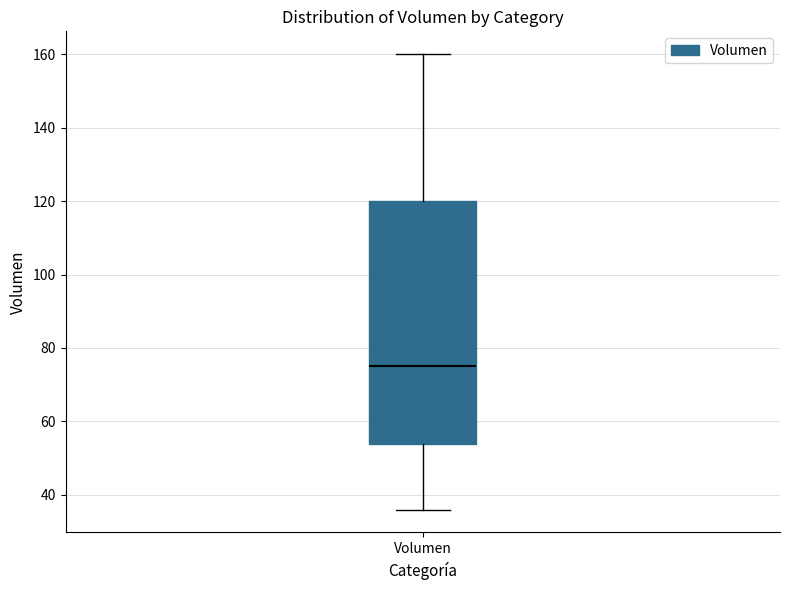

Where does the median line of the box for Volumen sit on the y-axis? The values are not printed on the chart, so give them approximately, as read against the axis.

76